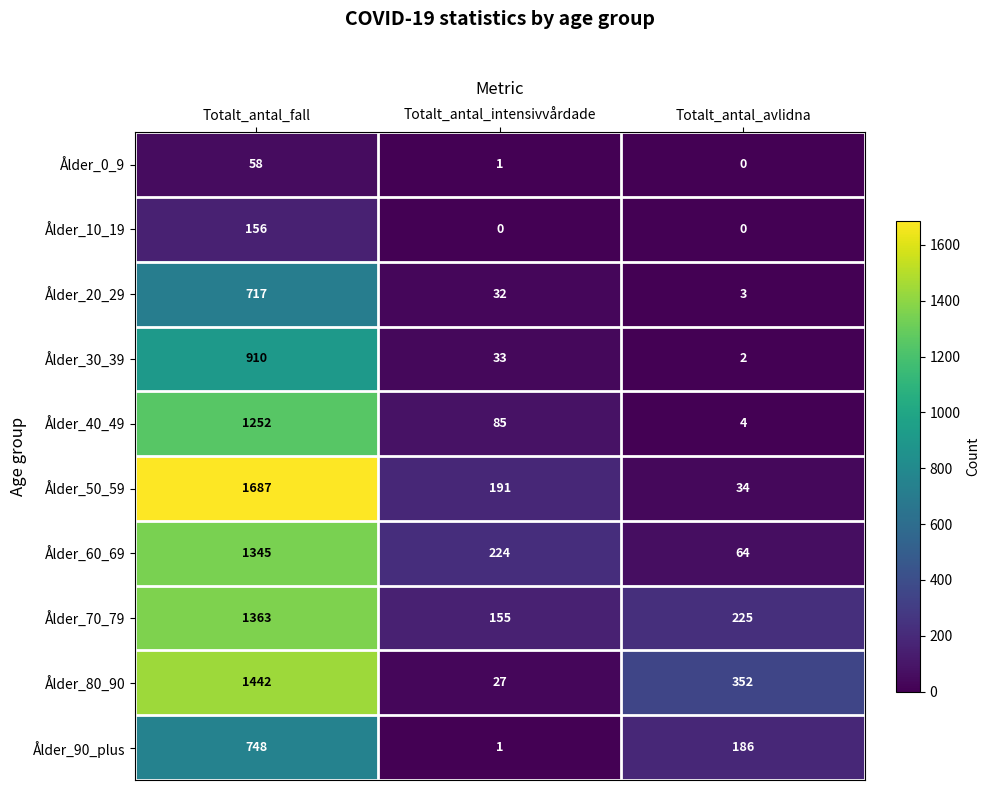

Between Totalt_antal_fall and Totalt_antal_avlidna, which series saw the biggest shift?

Ålder_50_59